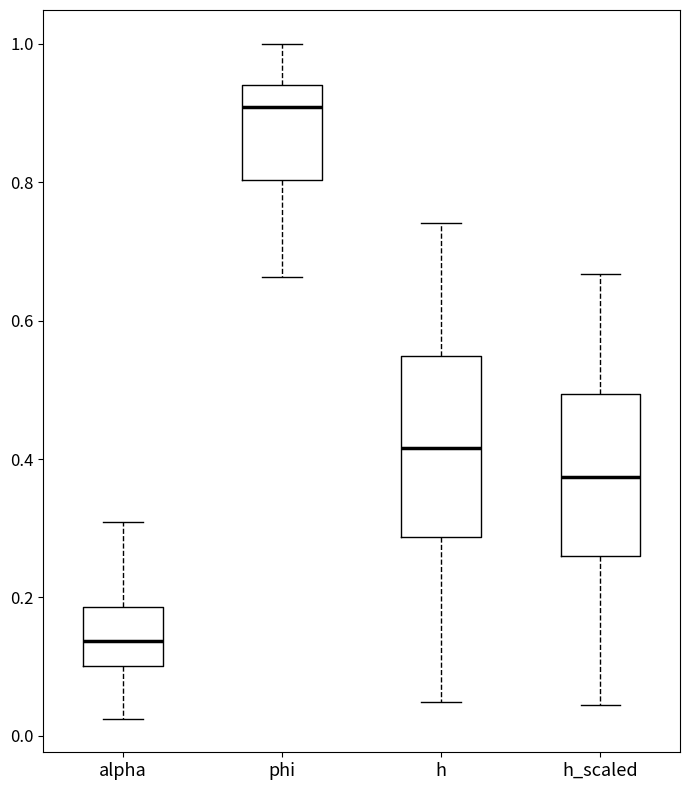

Where does the median line of the box for h sit on the y-axis? The values are not printed on the chart, so give them approximately, as read against the axis.

0.42